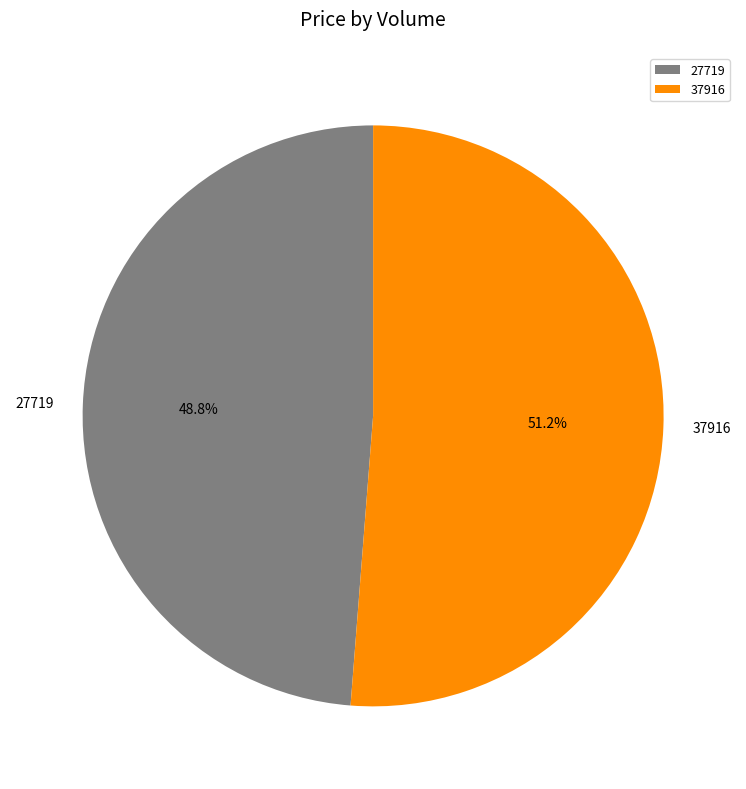

How many segments does this pie chart have?

2